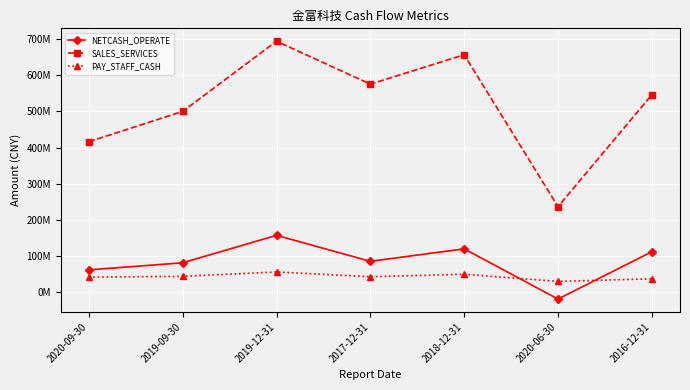

Reading right to left, transcribe all the data shown in this chart.

NETCASH_OPERATE: 2016-12-31=111006946.8	2020-06-30=-20150745.4	2018-12-31=119015711.0	2017-12-31=84438303.3	2019-12-31=156490792.1	2019-09-30=80412127.5	2020-09-30=60721768.3
SALES_SERVICES: 2016-12-31=546014828.1	2020-06-30=235995314.9	2018-12-31=657148772.1	2017-12-31=575646942.7	2019-12-31=694634545.0	2019-09-30=500010980.2	2020-09-30=416020071.2
PAY_STAFF_CASH: 2016-12-31=35969154.2	2020-06-30=28748149.3	2018-12-31=48559834.7	2017-12-31=41618439.1	2019-12-31=54933199.0	2019-09-30=42785657.4	2020-09-30=40650802.0